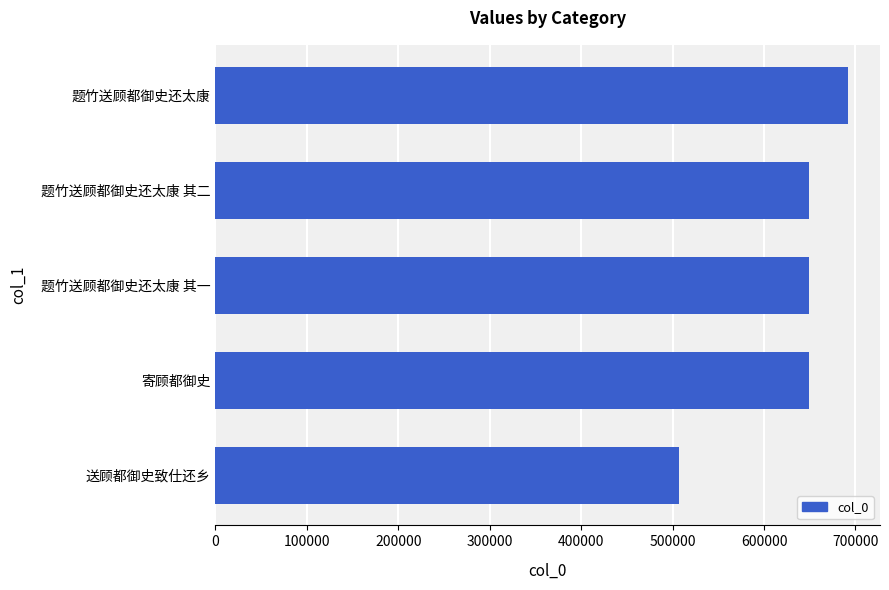

How many categories are shown in the chart?

5